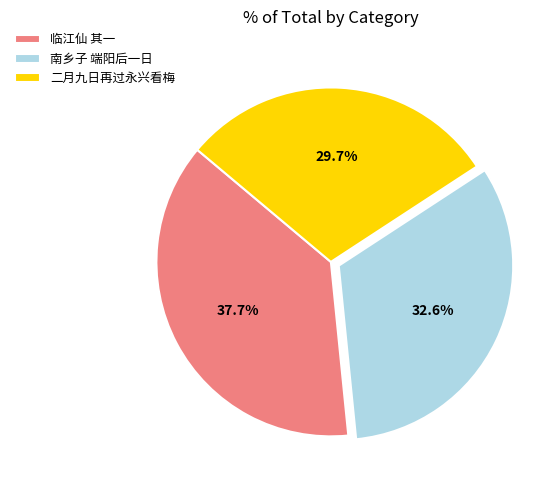

How many segments does this pie chart have?

3